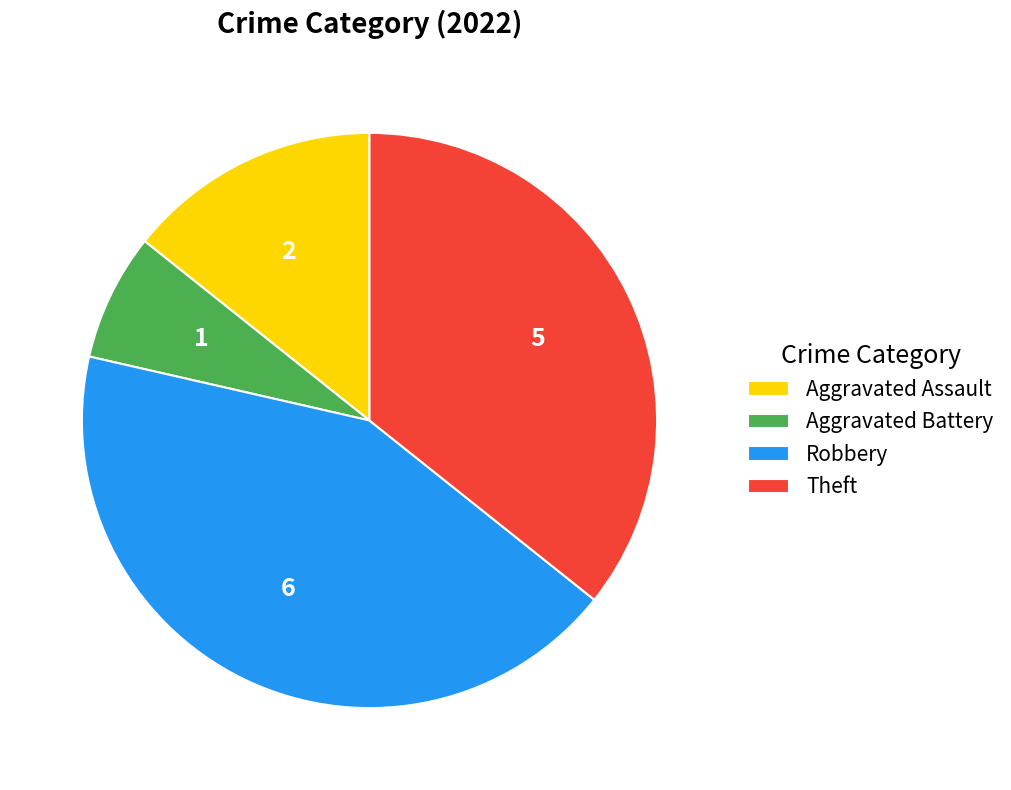

How many slices are in this pie chart?

4